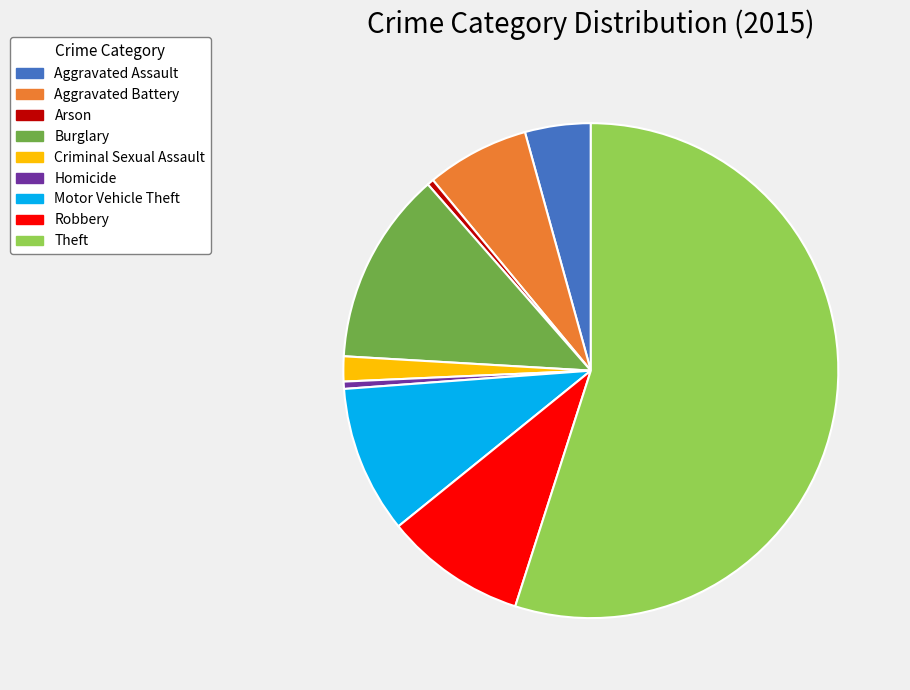

True or false: Criminal Sexual Assault accounts for 8% of the total.

False